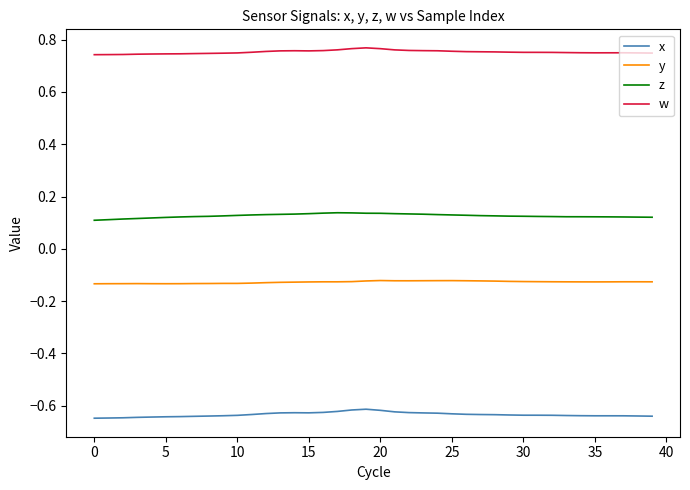

Which series has the largest total across all categories?

w